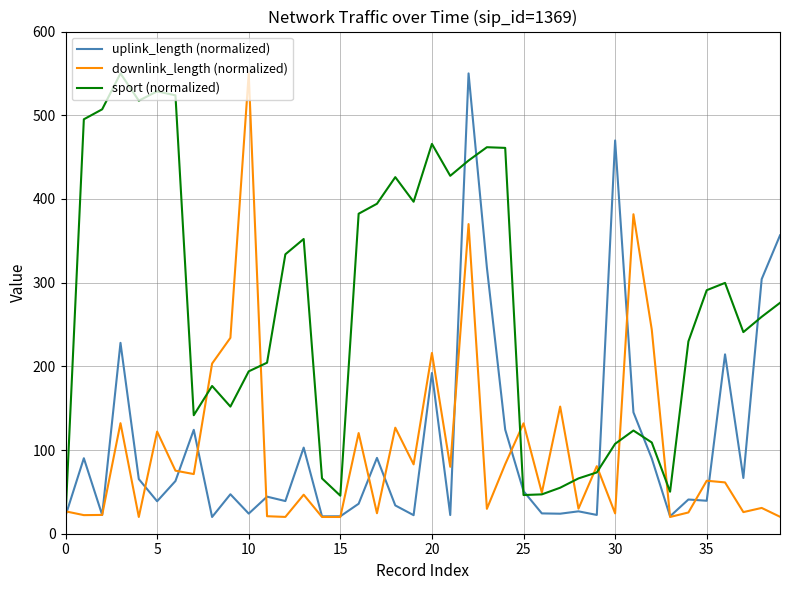

What is the maximum value shown in the chart?

550.0